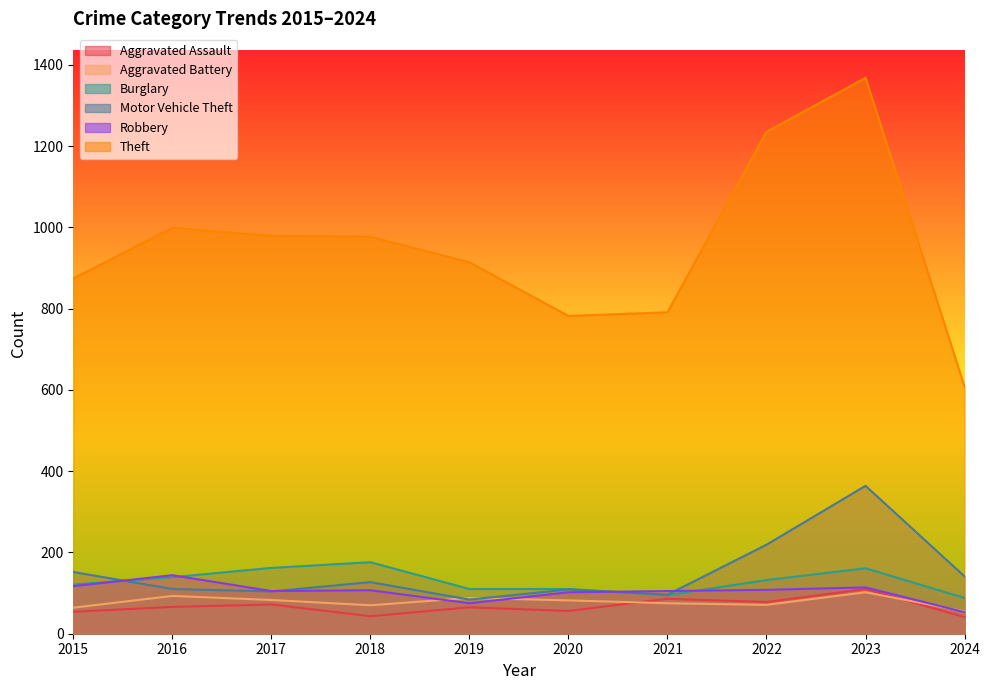

Reading left to right, transcribe all the data shown in this chart.

Aggravated Assault: 54	66	72	43	65	56	86	78	110	41
Aggravated Battery: 64	93	83	70	88	82	75	71	102	55
Burglary: 121	139	162	176	110	110	95	132	161	88
Motor Vehicle Theft: 152	110	104	127	84	109	96	219	364	141
Robbery: 117	144	105	107	75	102	105	108	114	53
Theft: 874	999	979	977	914	782	791	1235	1368	608